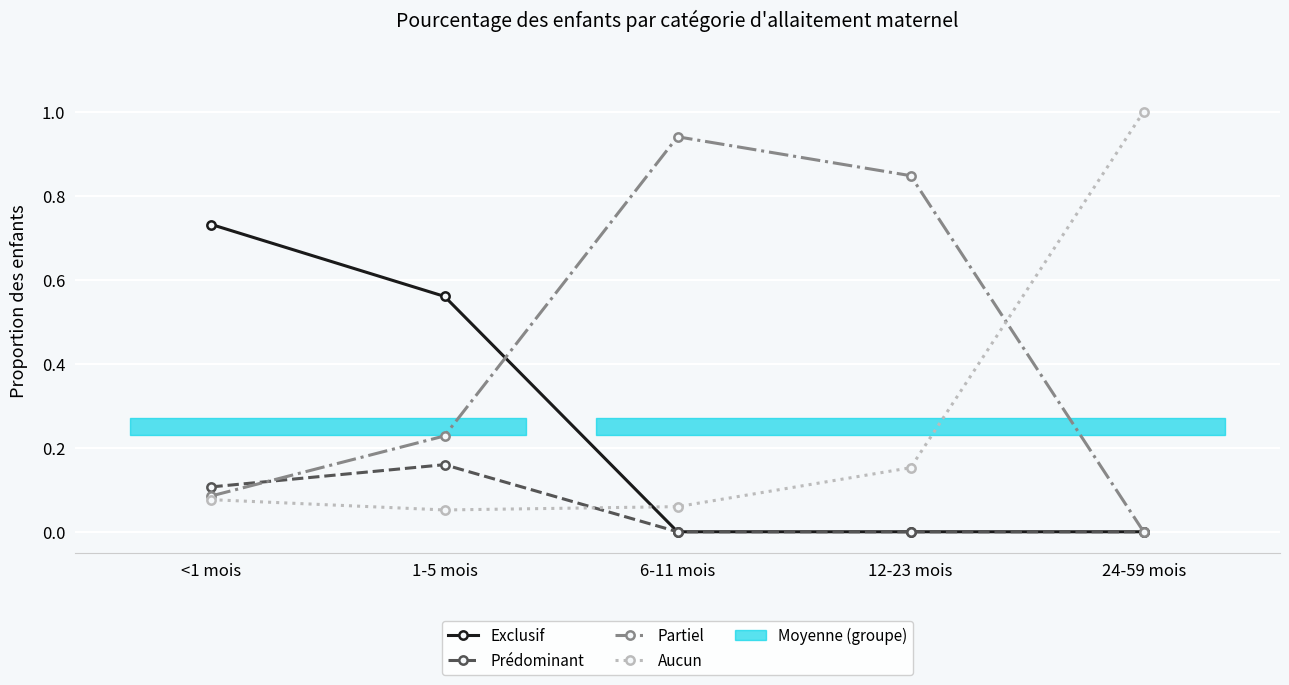

What is the sum of the Aucun values at 24-59 mois and 1-5 mois?

1.1